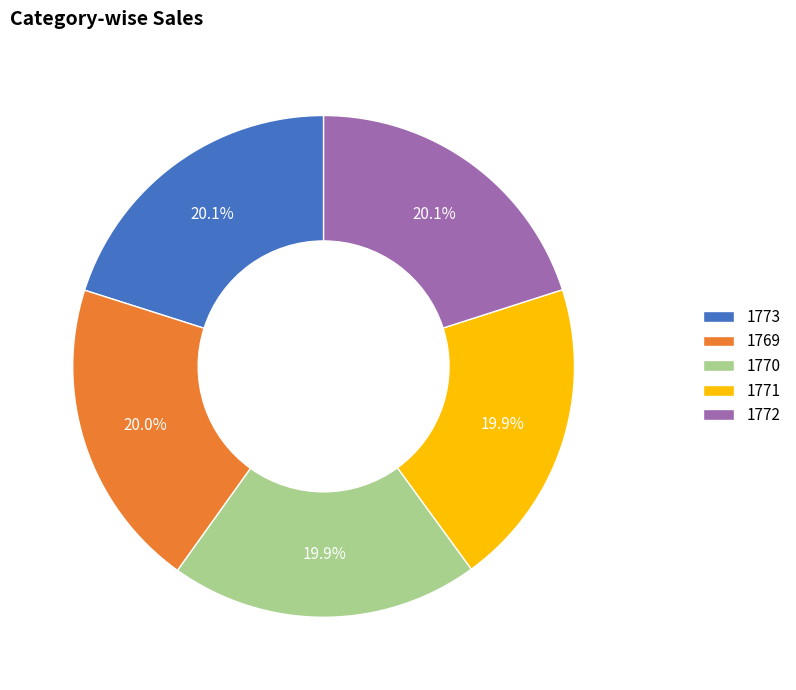

Is 1770 the majority of the pie?

No